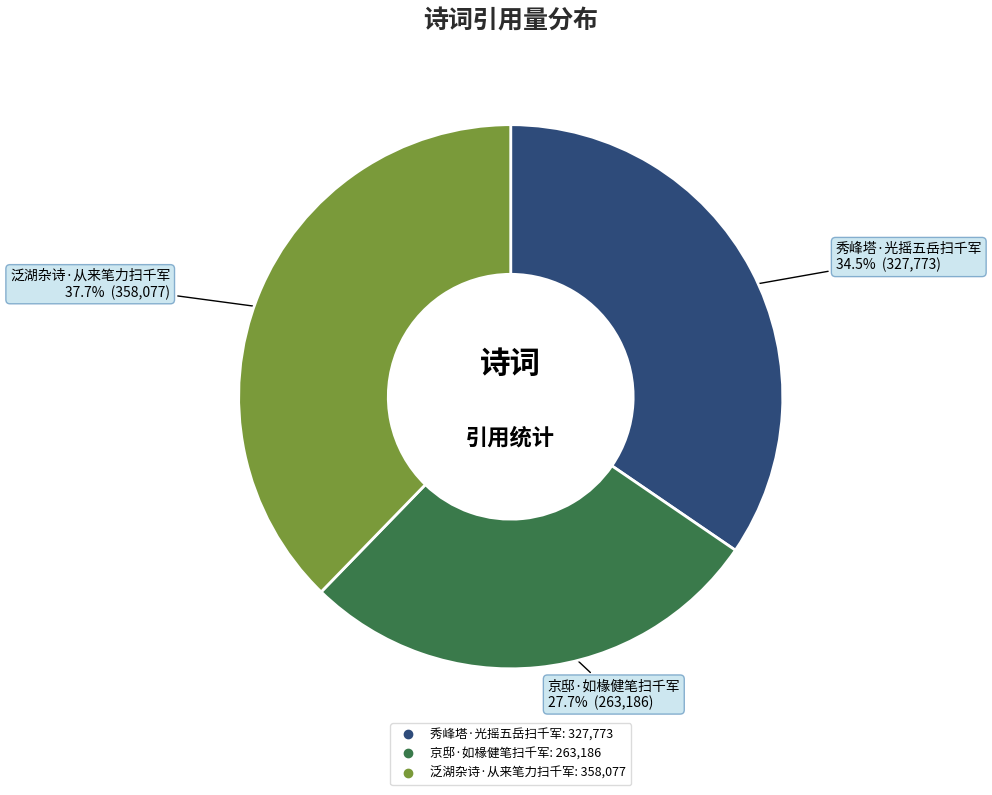

Do 泛湖杂诗·从来笔力扫千军 and 京邸·如椽健笔扫千军 together represent more than half of the pie?

Yes